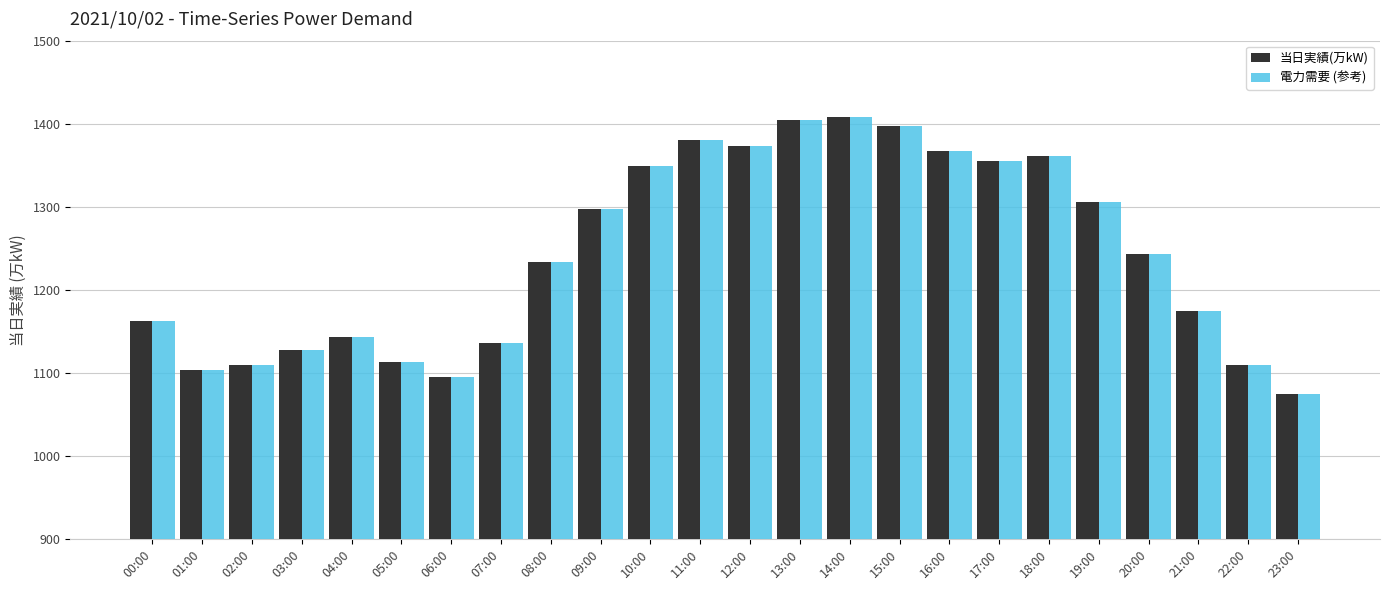

The value of 電力需要 (参考) at 03:00 is 731. True or false?

False